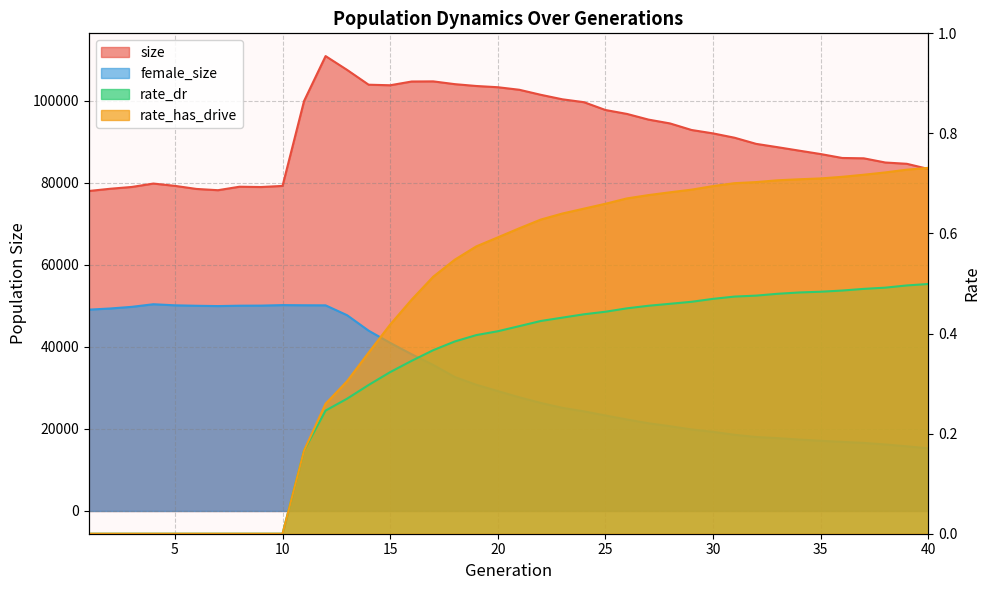

What is the total value across all series at 9?

129028.0